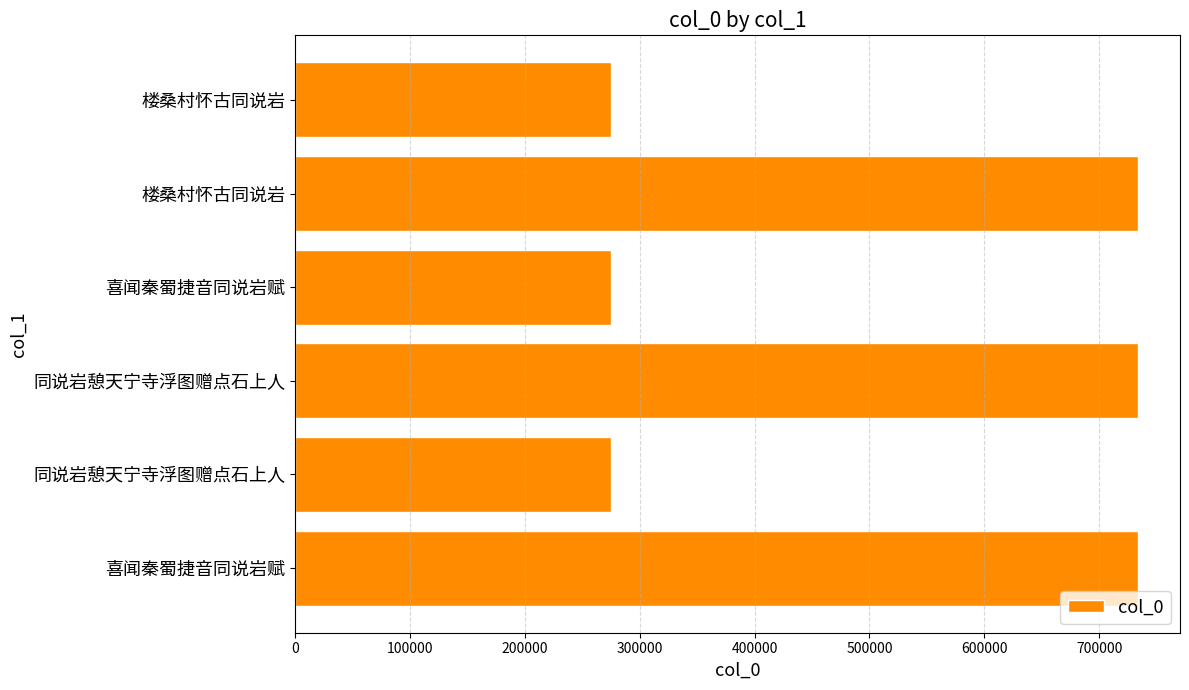

Count the number of data series in this chart.

1